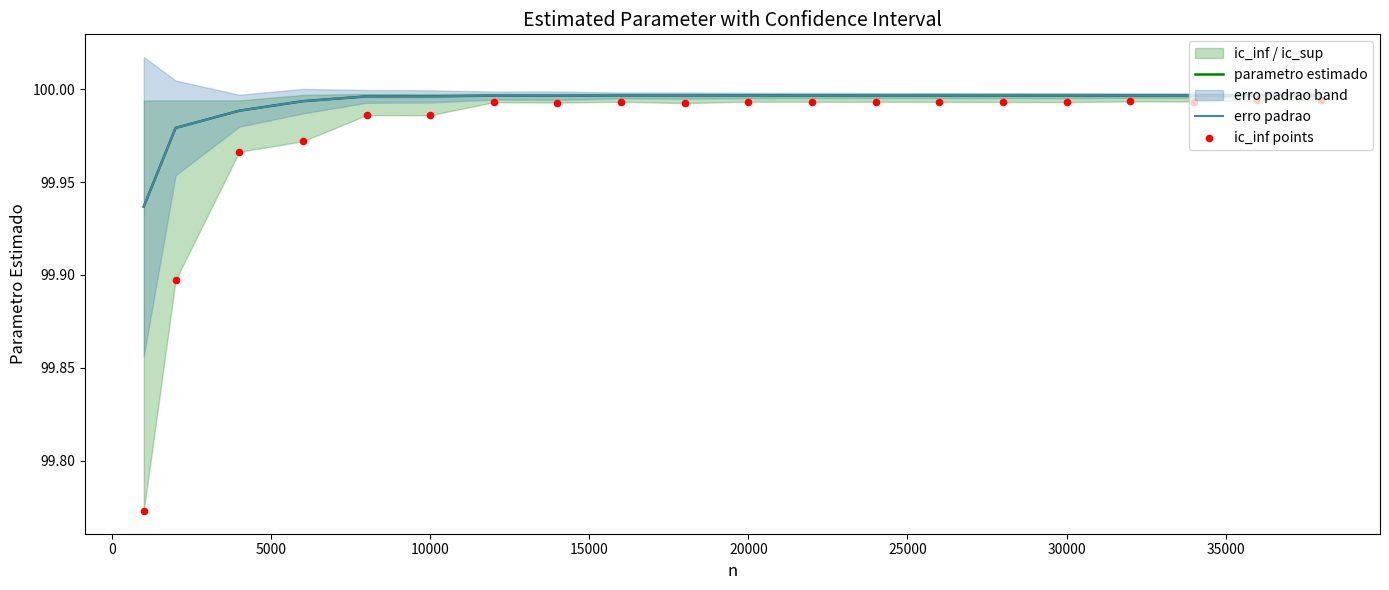

Which series reaches the minimum Y coordinate?

ic_inf points